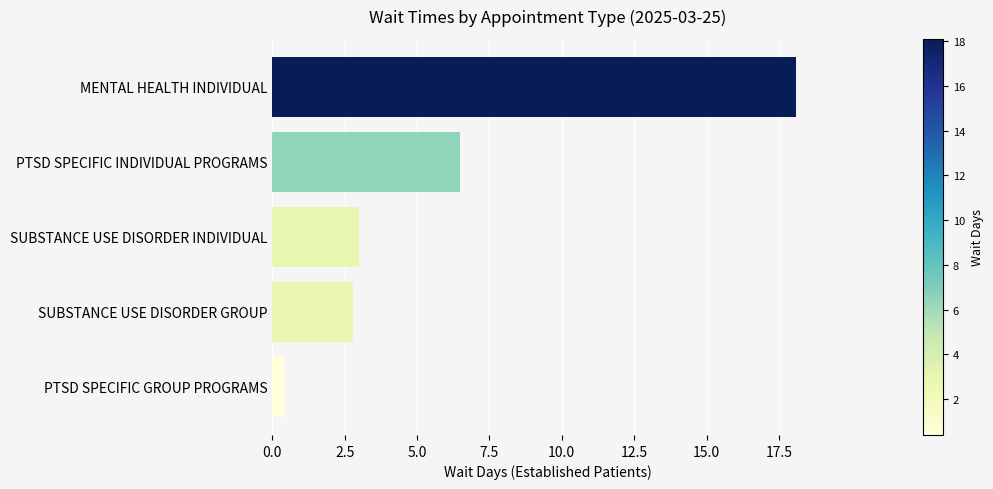

At which category does the chart reach its minimum across all series?

PTSD SPECIFIC GROUP PROGRAMS